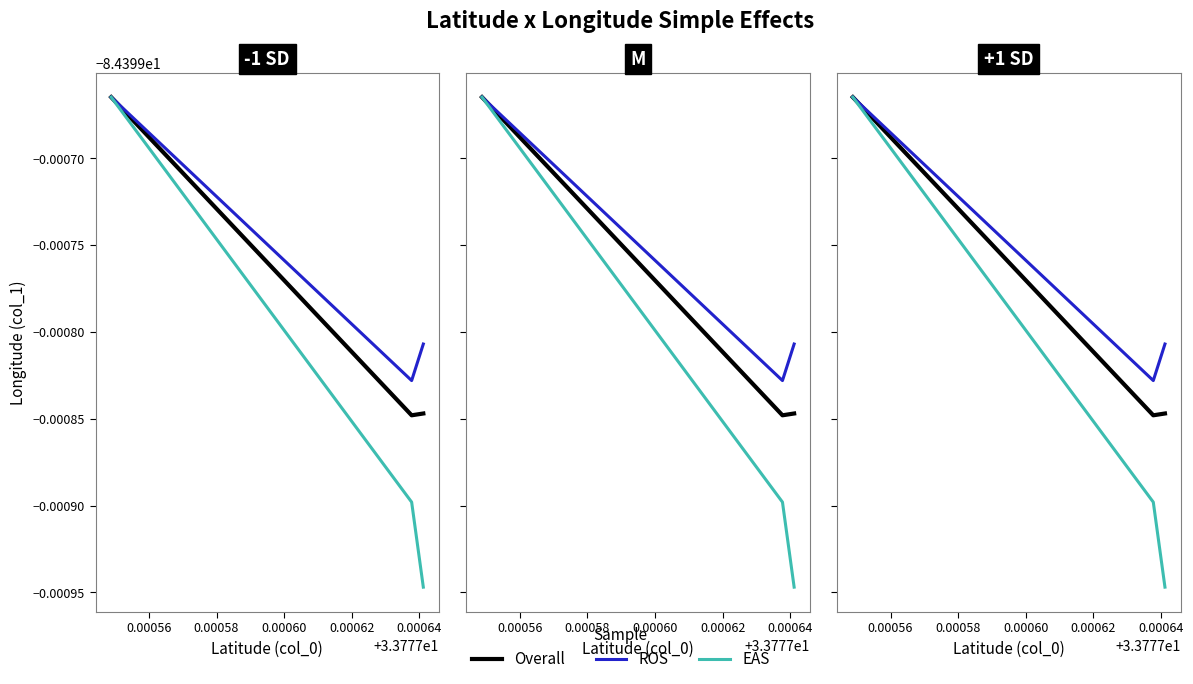

True or false: EAS has a value of -19.2 at 0.00054.

False